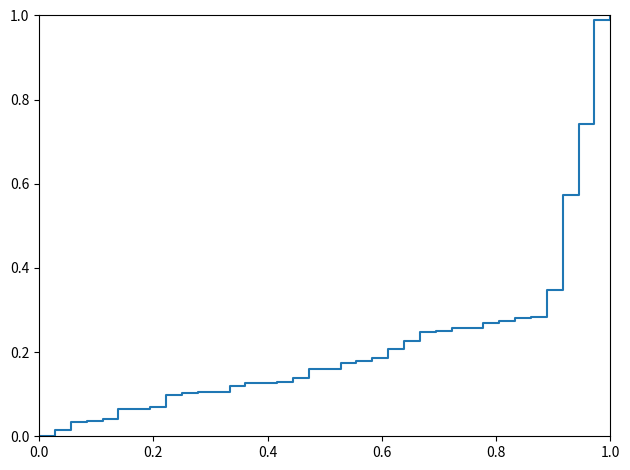

Reading left to right, transcribe all the data shown in this chart.

0.0	0.0	0.0	0.0	0.0	0.1	0.1	0.1	0.1	0.1	0.1	0.1	0.1	0.1	0.1	0.1	0.1	0.2	0.2	0.2	0.2	0.2	0.2	0.2	0.2	0.2	0.3	0.3	0.3	0.3	0.3	0.3	0.3	0.6	0.7	1.0	1.0